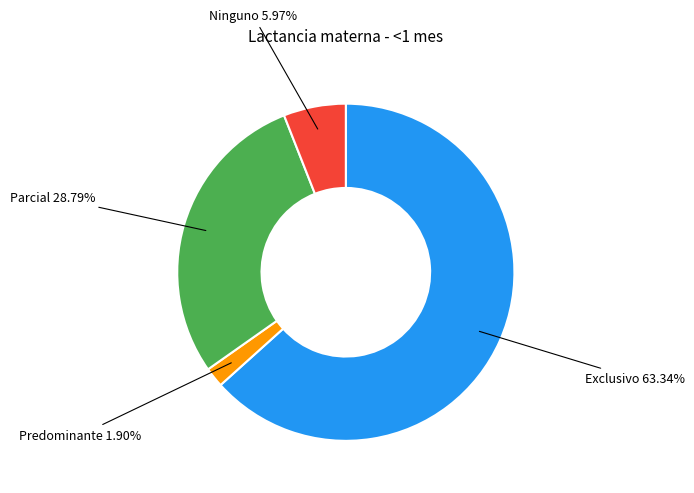

Is it true that Ninguno is 1% of the pie?

False